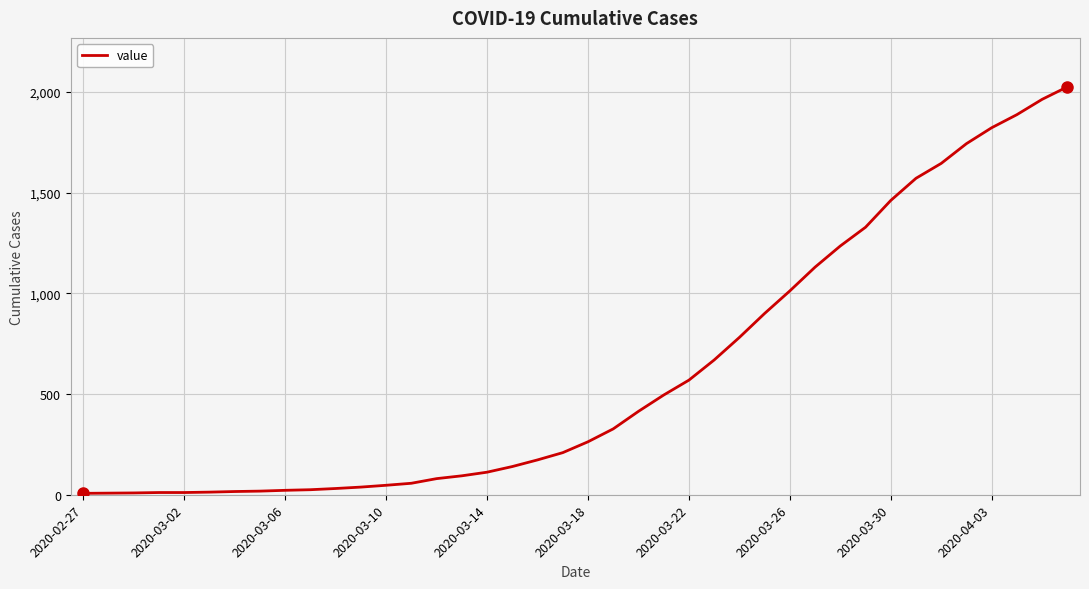

What is the greatest value displayed?

2025